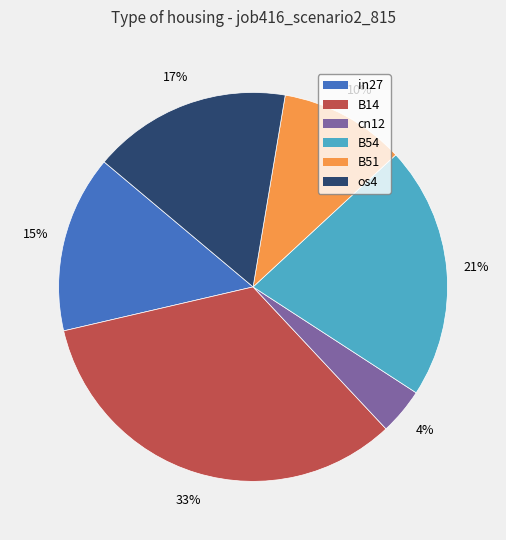

To the nearest percent, what is the average slice percentage?

17%